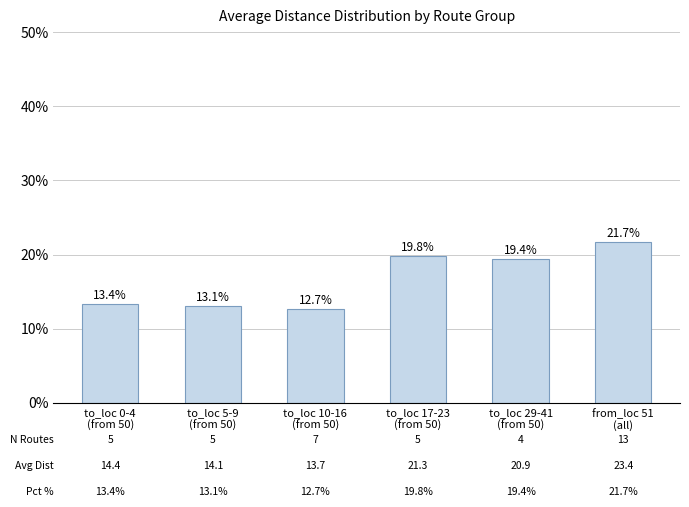

How many distinct data groups are displayed?

1